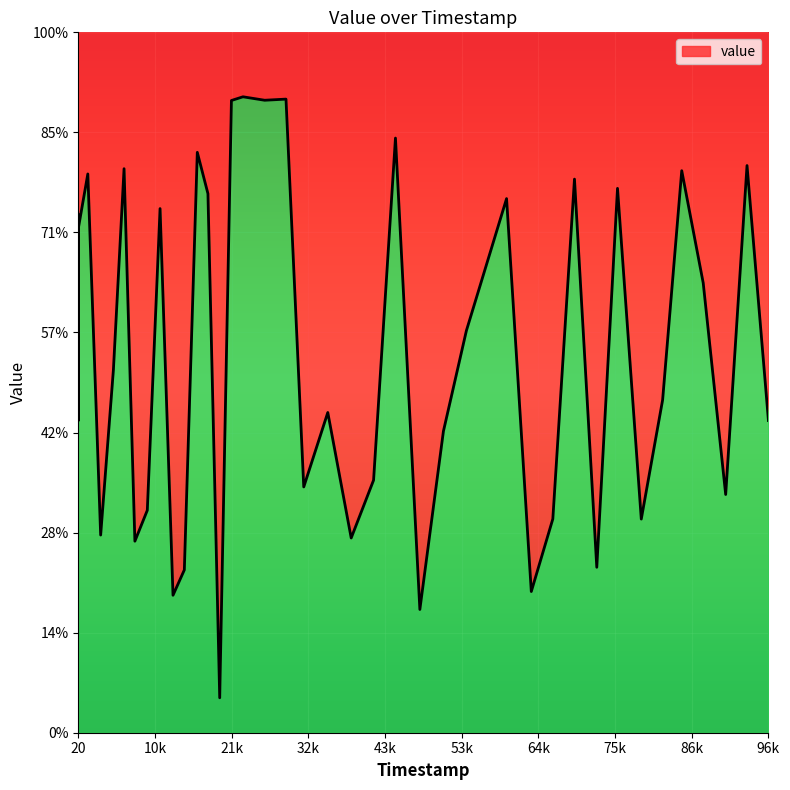

Rank the categories by value from lowest to highest.

19849, 47910, 13301, 63533, 14888, 72715, 7956, 38283, 3157, 78953, 66551, 9697, 90786, 31631, 41420, 51213, 24, 96781, 35001, 81944, 4945, 54431, 87636, 28, 20, 11485, 60066, 18198, 75620, 69587, 1357, 84626, 6438, 93778, 16707, 44489, 21492, 26157, 29141, 23111